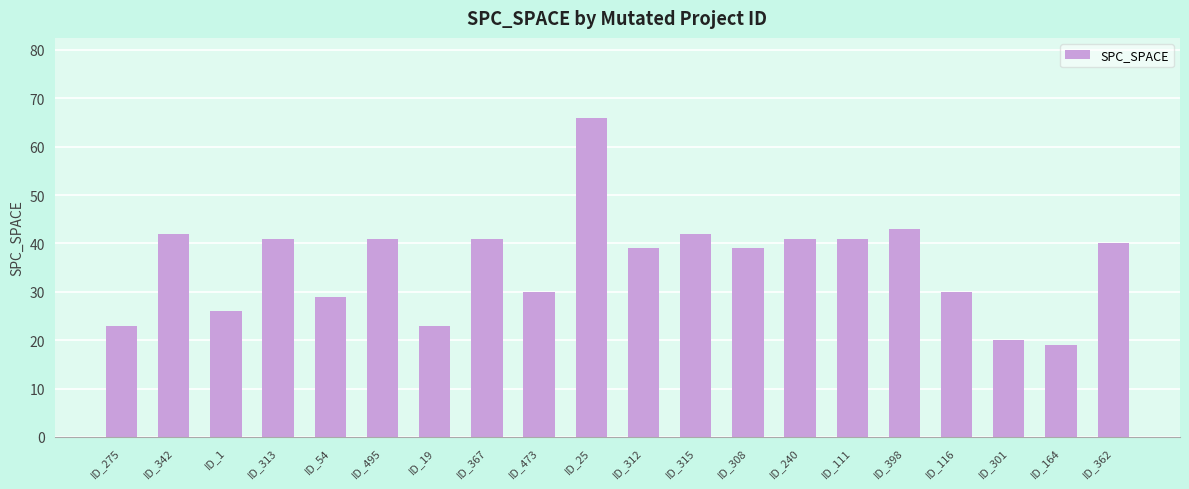

What position from the left is ID_312?

11